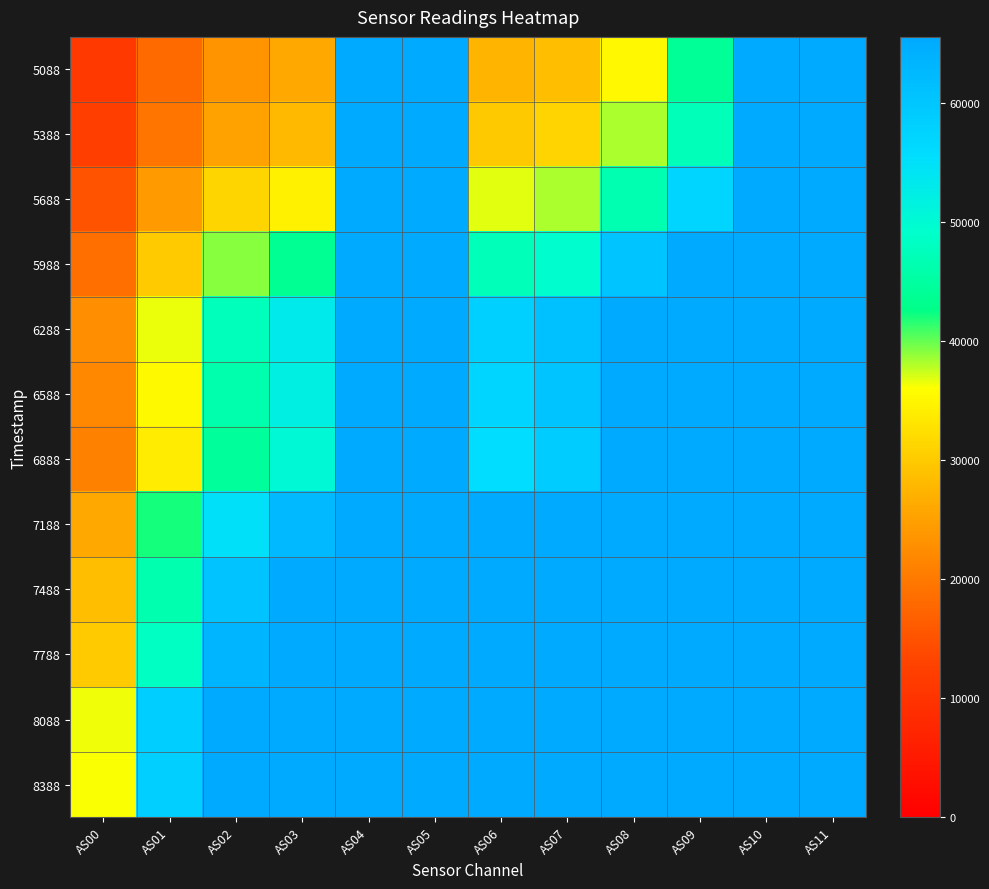

Which has a higher value, AS08 or AS02?

AS08